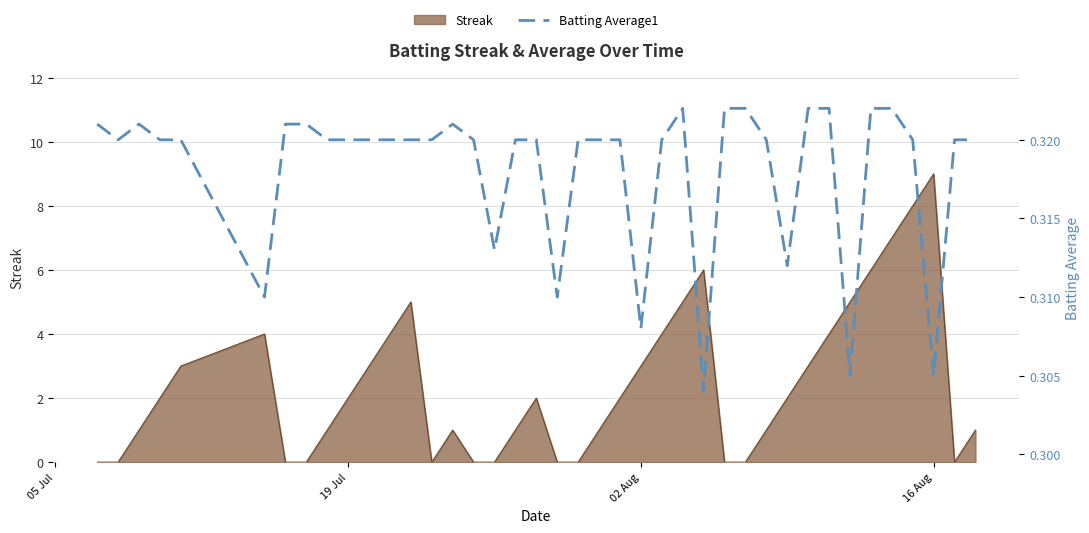

At which label does Streak reach its peak?

16 Aug